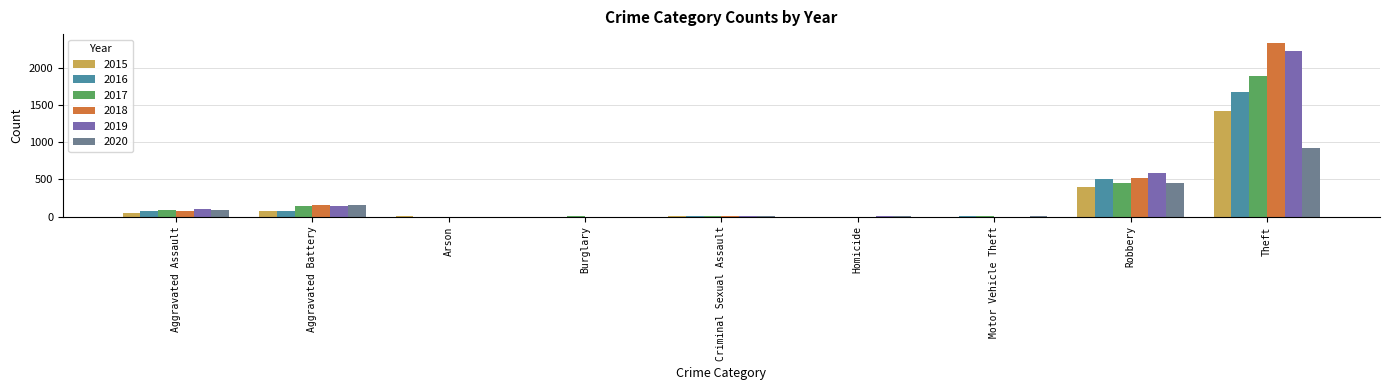

Which series has the widest spread of values?

2018